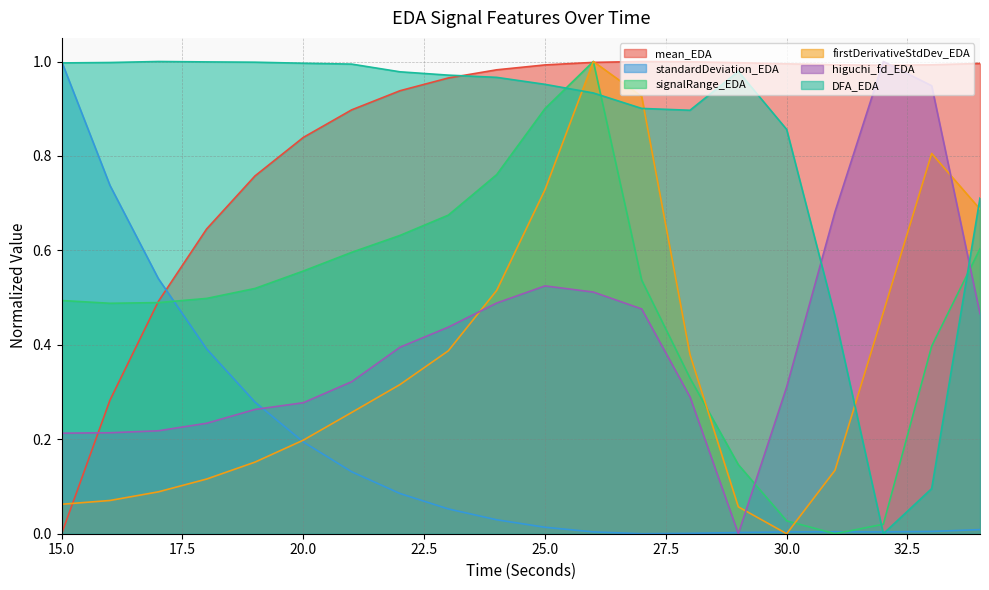

Which label corresponds to the largest value in the chart?

27